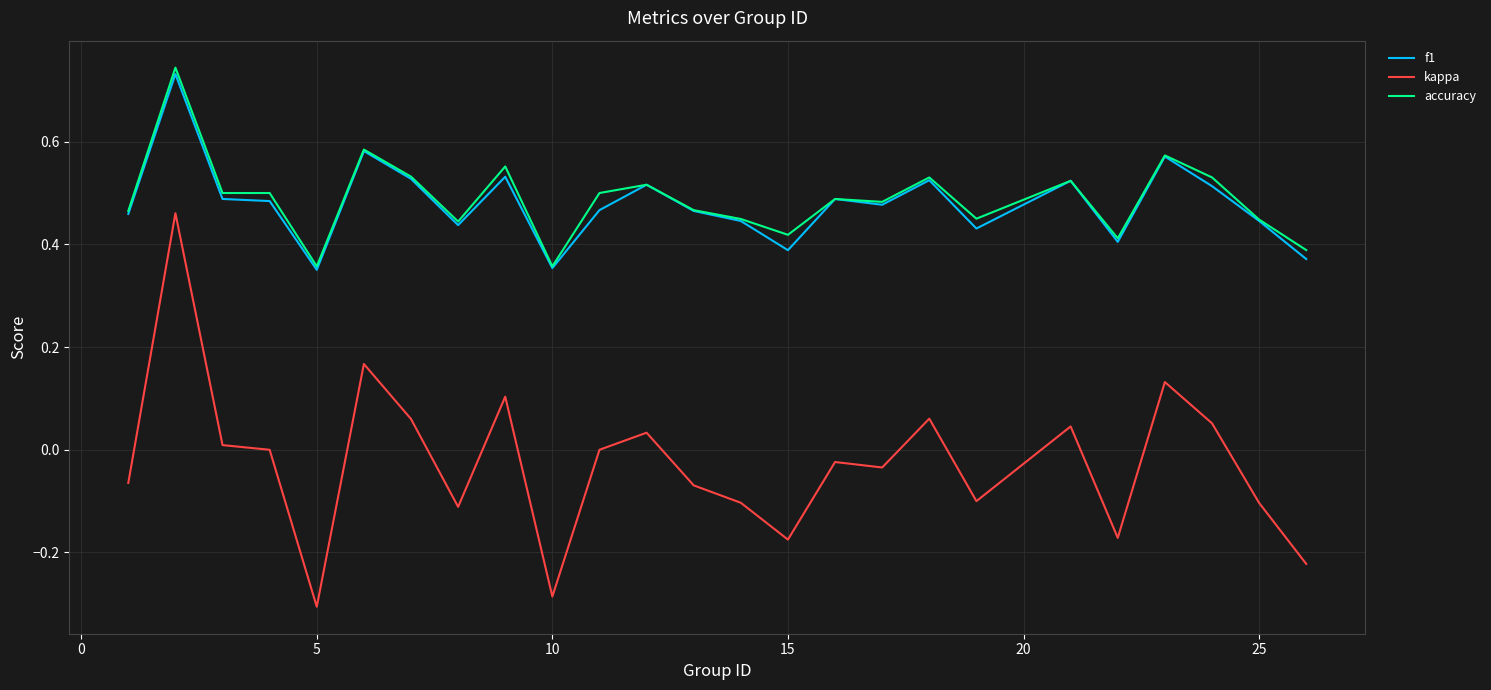

How many lines are shown in the chart?

3